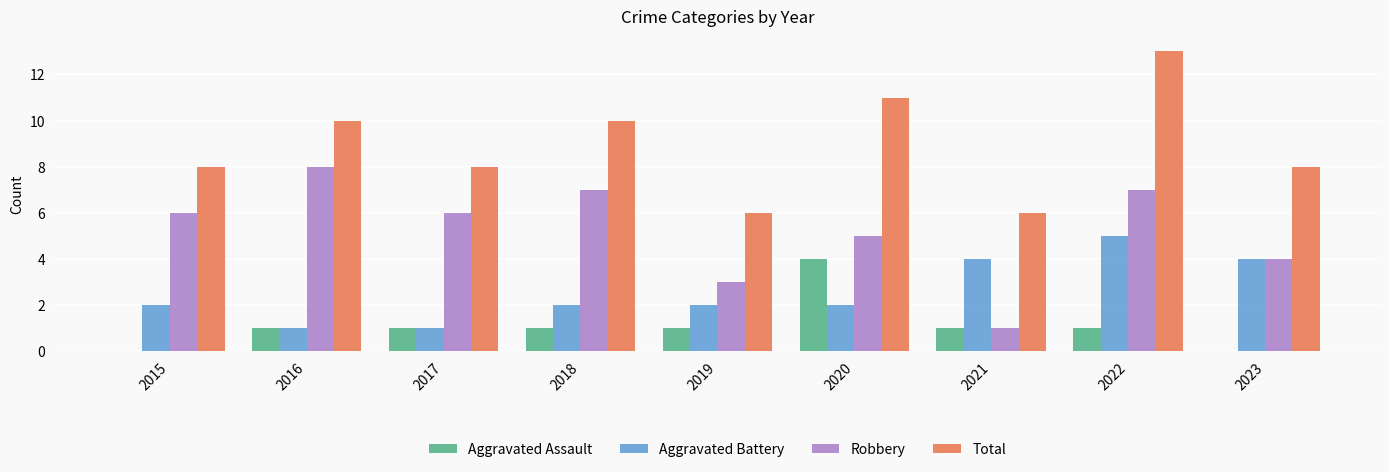

What is the approximate value of Total at 2022?

13